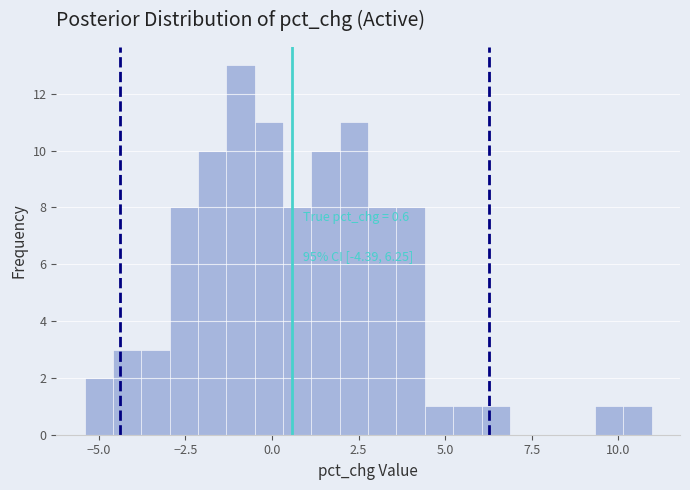

Around what value on the x-axis is the tallest bar? Give the approximate position of its centre, as read against the axis.

-1.0